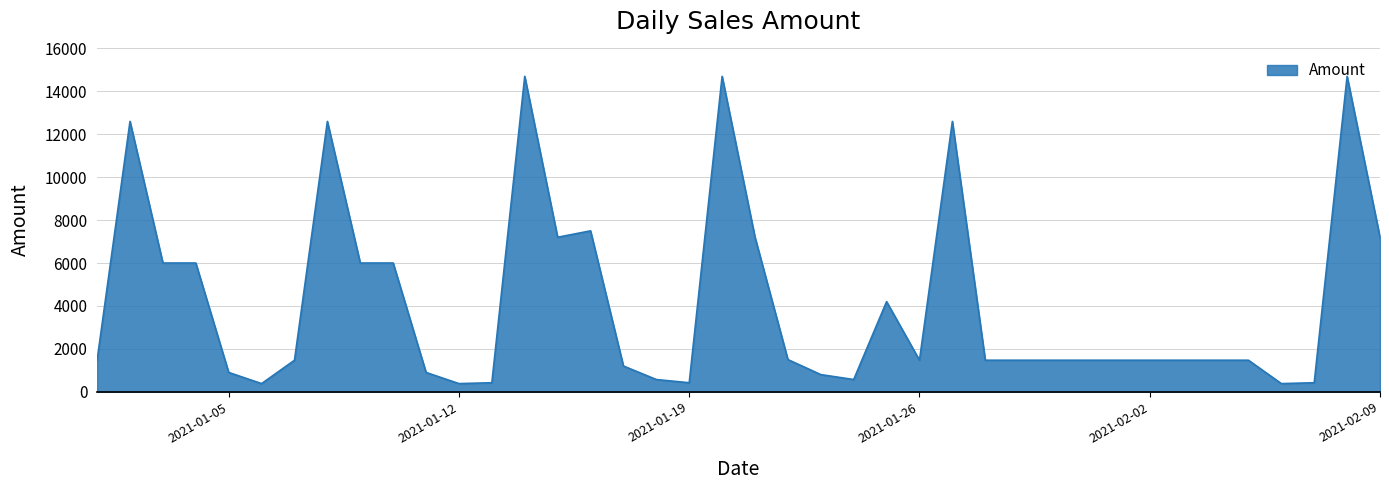

What is the maximum value shown in the chart?

14700